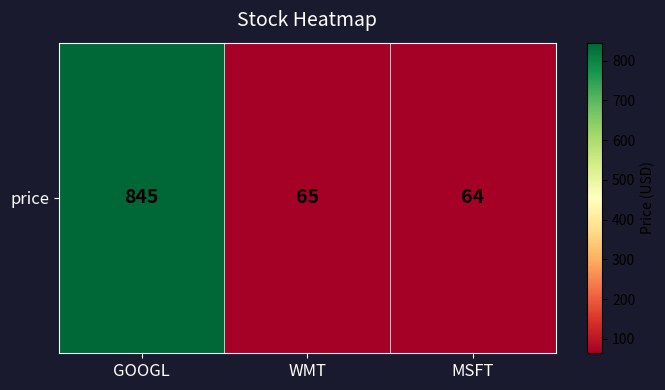

At which category does the chart reach its minimum across all series?

MSFT